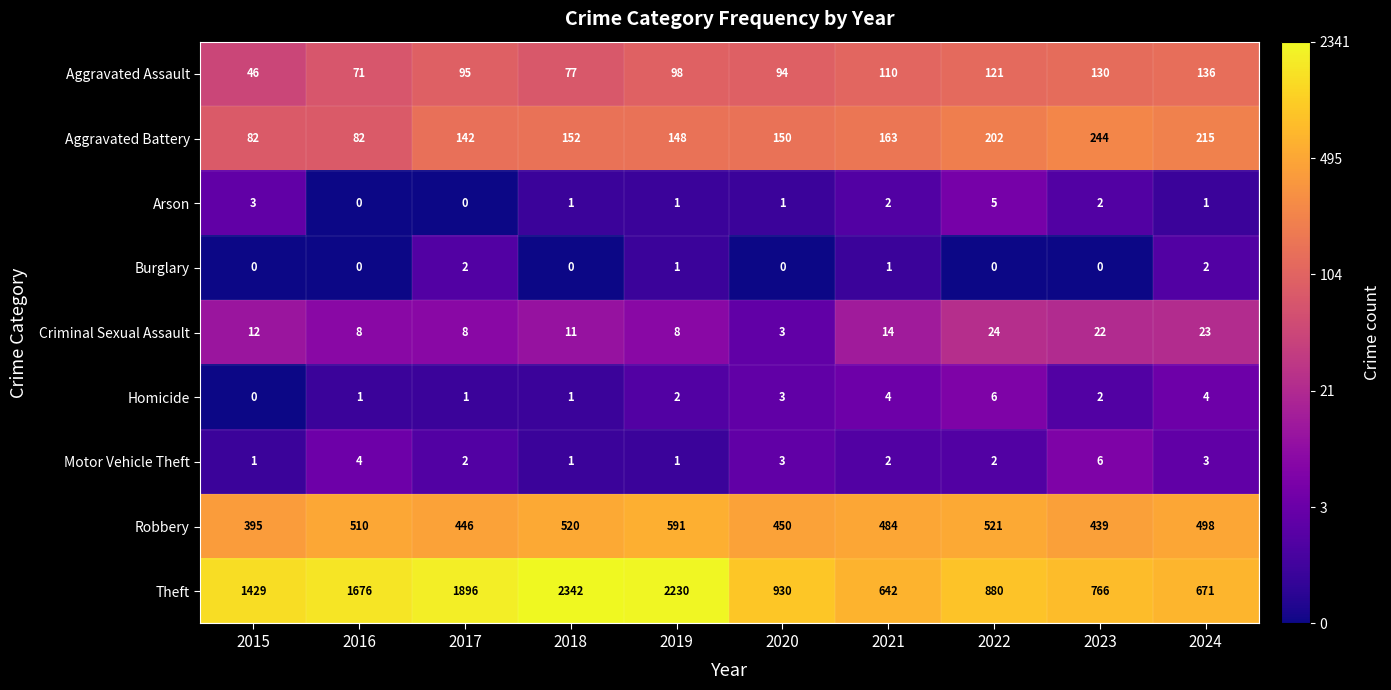

How many distinct data groups are displayed?

9